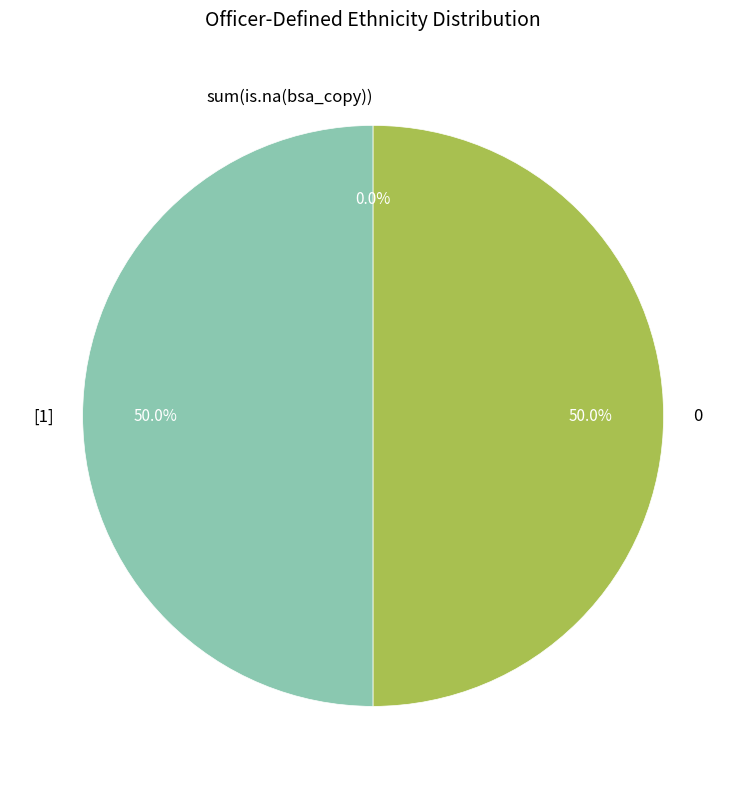

True or false: sum(is.na(bsa_copy)) accounts for 7% of the total.

False